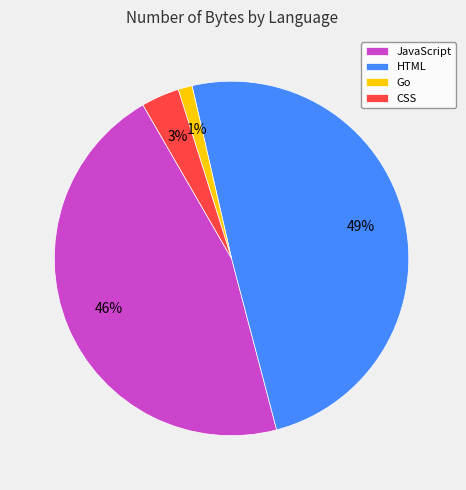

To the nearest percent, what is the difference between the largest and smallest slice percentages?

48%